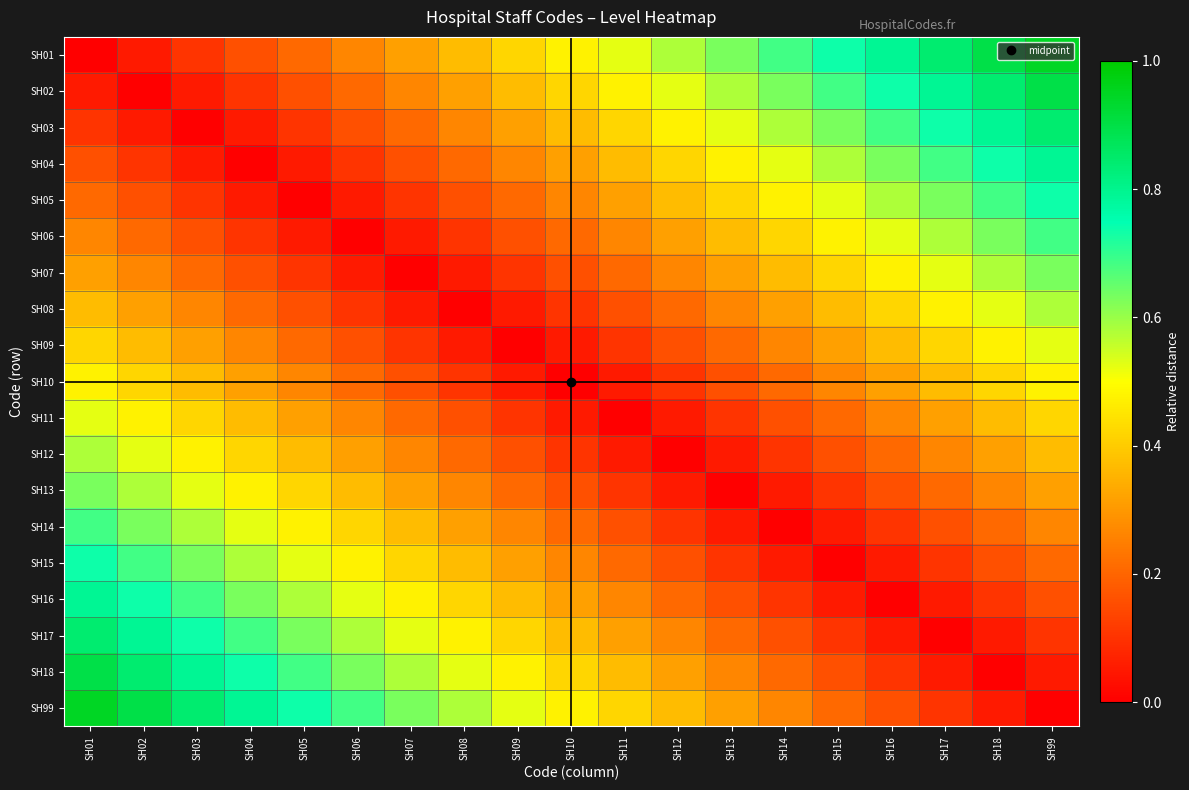

Rank the series at SH15 from highest to lowest value.

SH01, SH02, SH03, SH04, SH05, SH06, SH07, SH08, SH09, SH10, SH11, SH99, SH12, SH18, SH13, SH17, SH14, SH16, SH15